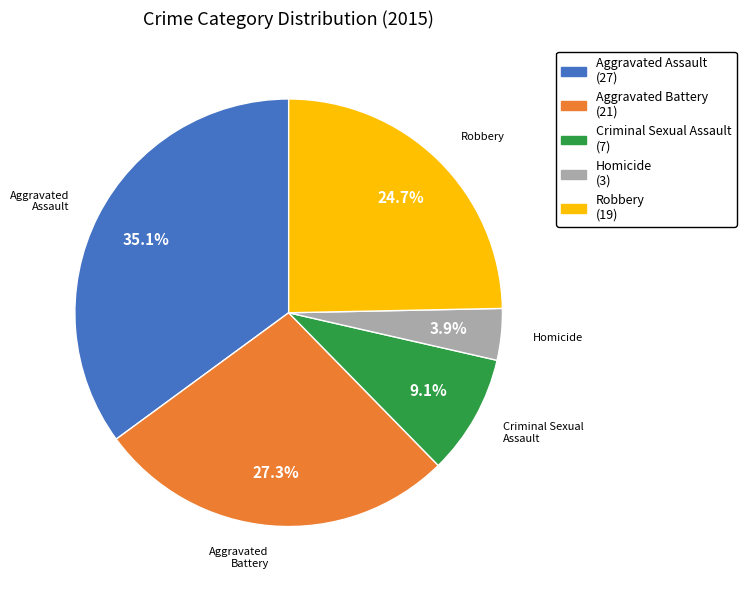

Which category has the biggest portion of the pie?

Aggravated Assault